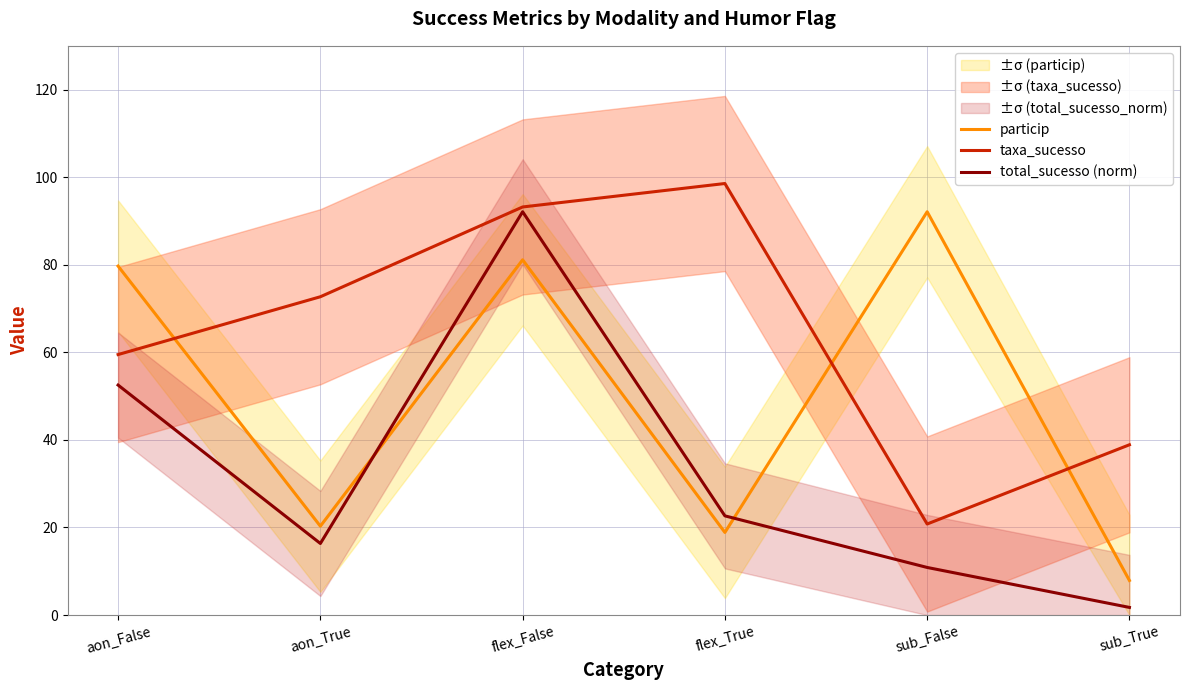

Is it true that particip equals 46.1 at flex_False?

False